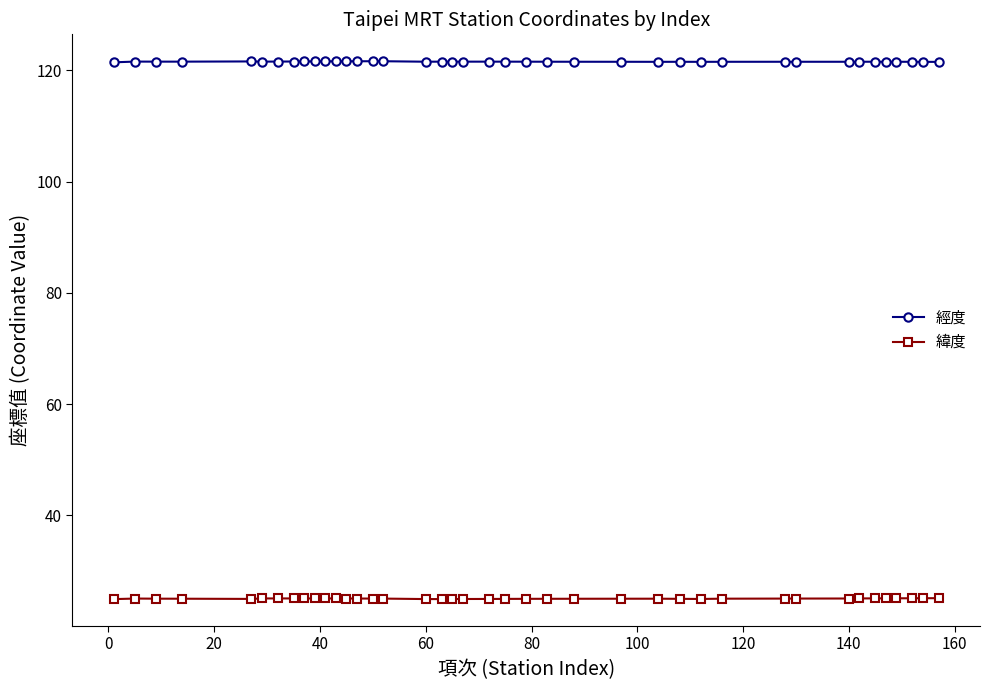

What are all the series names shown in the legend?

經度, 緯度